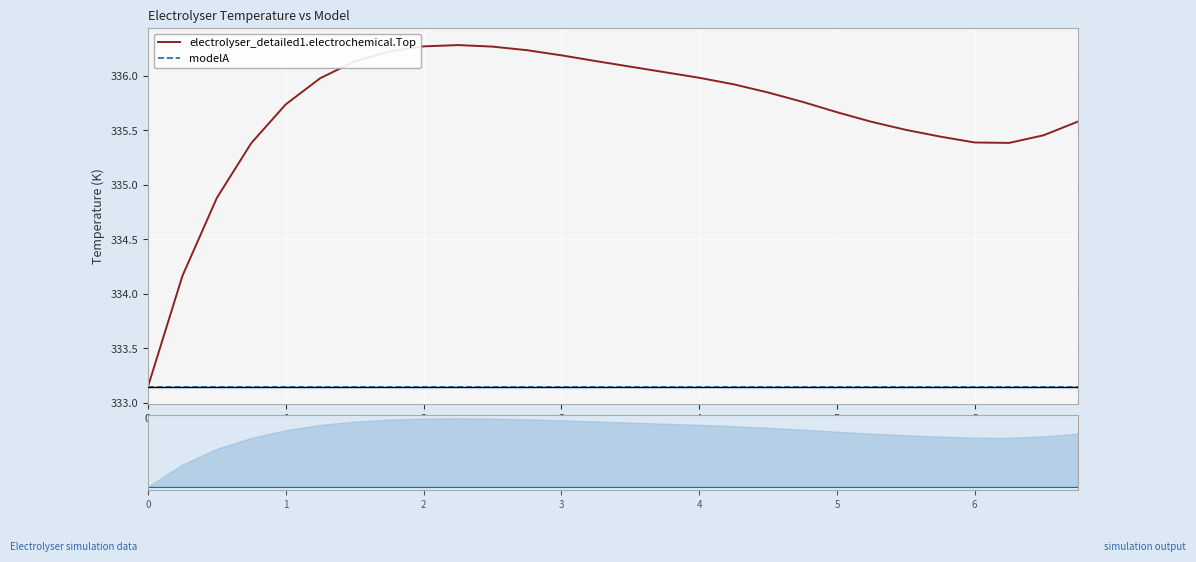

True or false: electrolyser_detailed1.electrochemical.Top and modelA intersect in this chart.

False